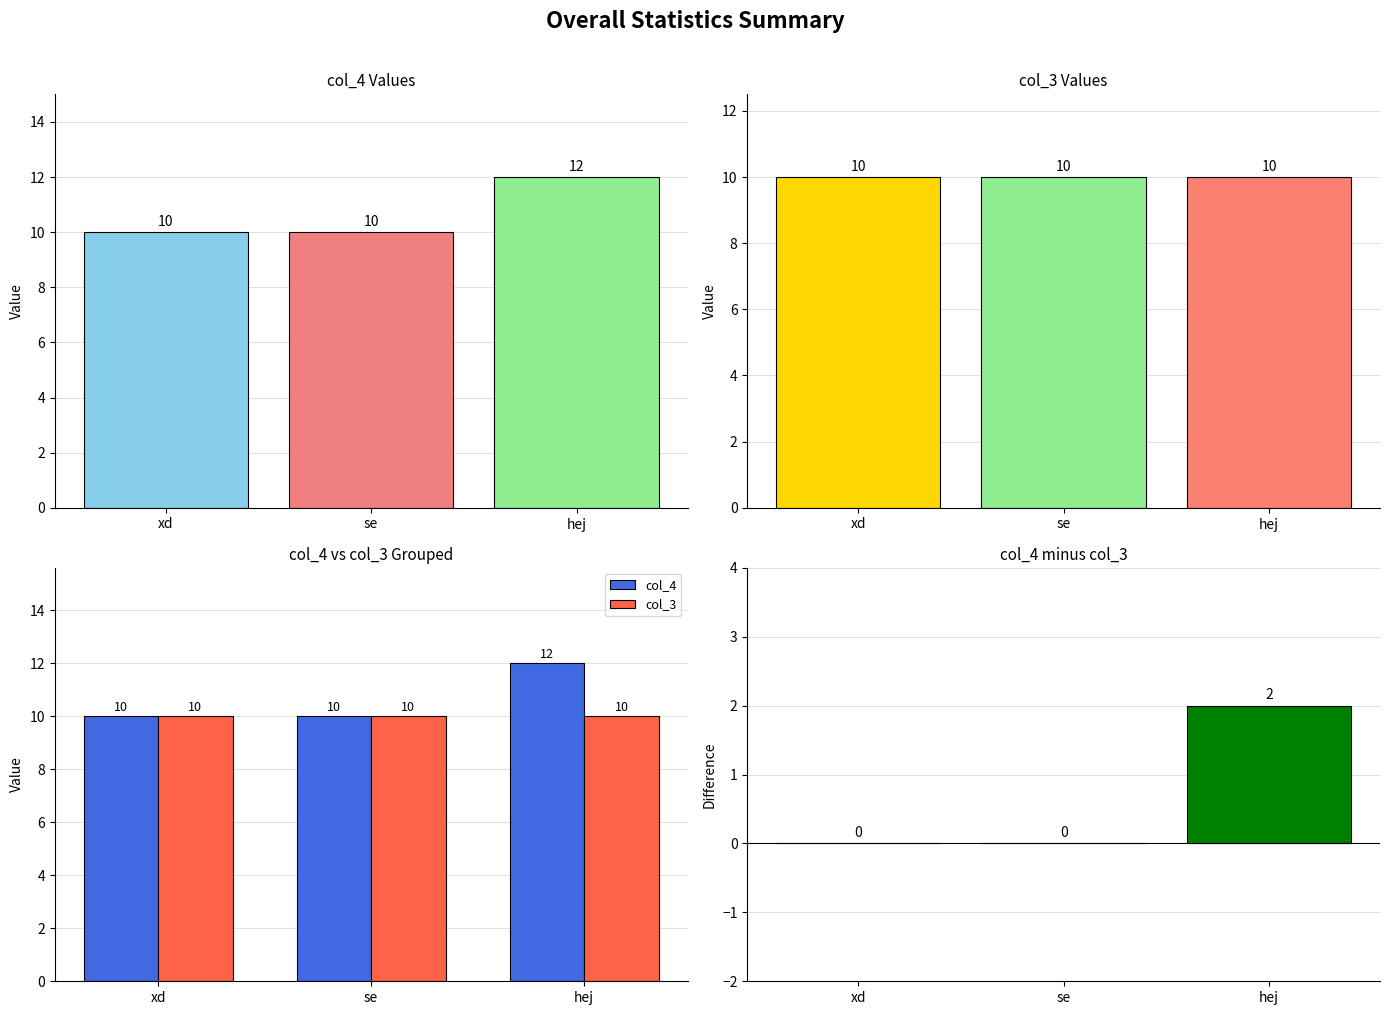

At which category does the chart reach its minimum across all series?

xd